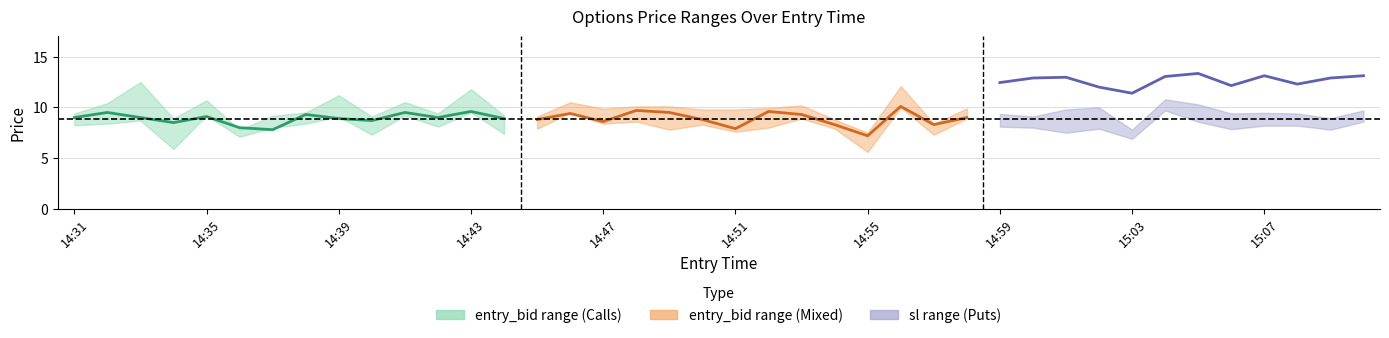

At how many categories does at least one series exceed 8?

40